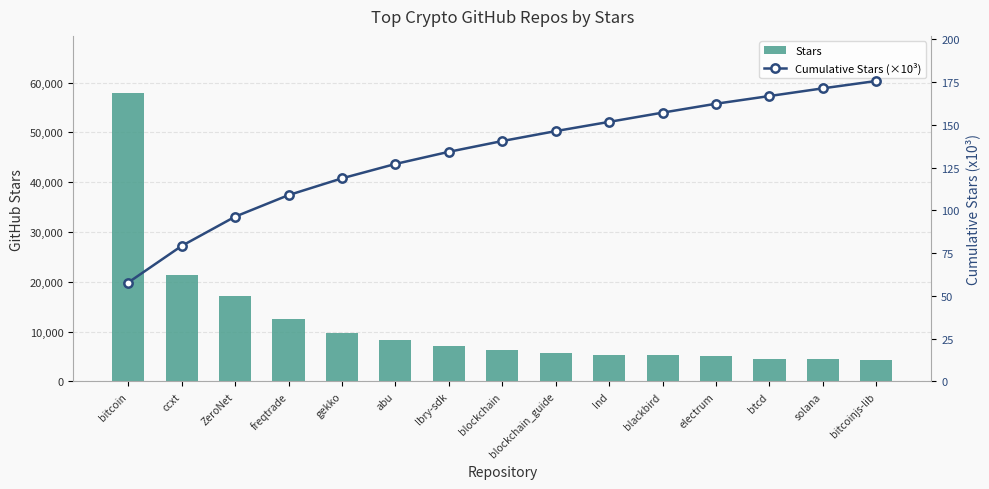

Which label corresponds to the largest value in the chart?

bitcoin